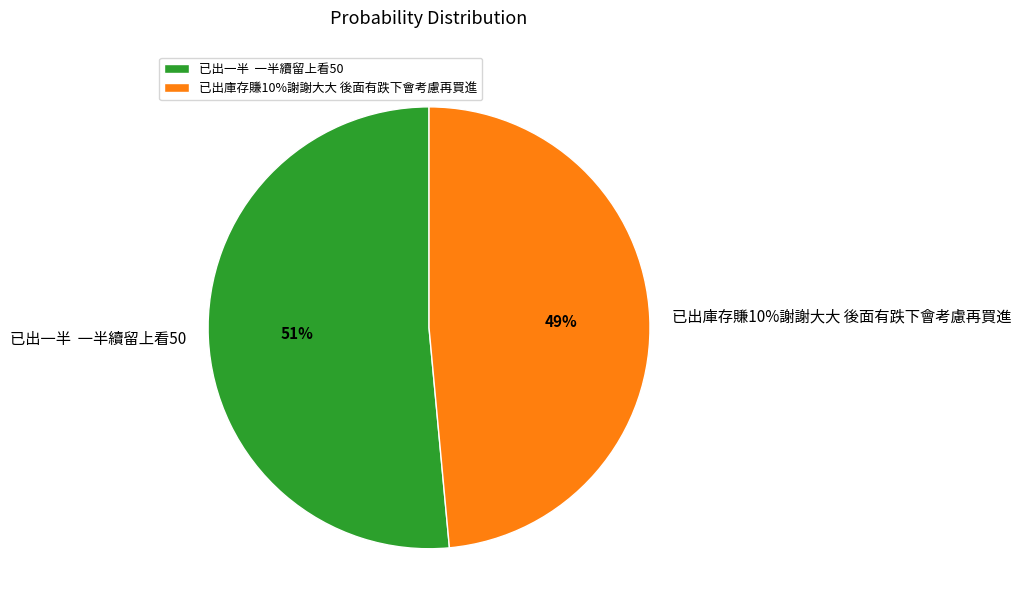

True or false: 已出庫存賺10%謝謝大大 後面有跌下會考慮再買進 accounts for 49% of the total.

True